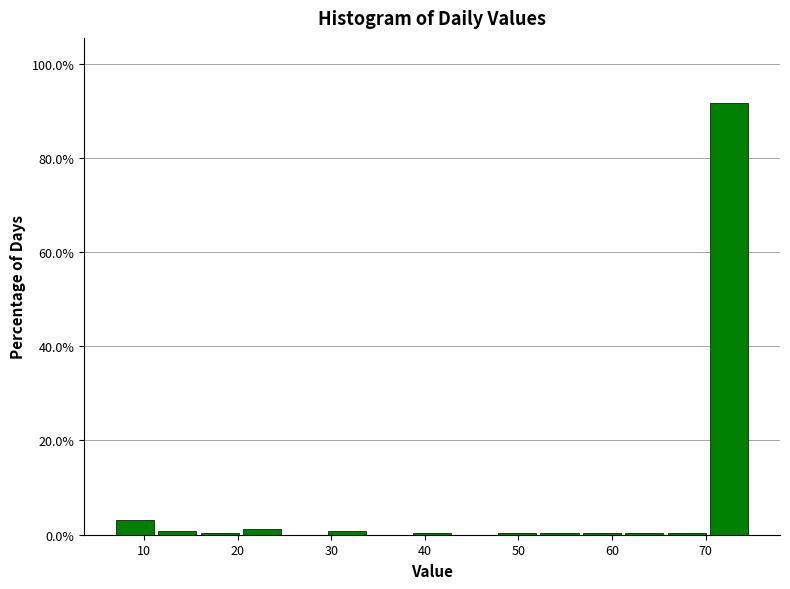

How tall is the bar that spans 70 to 75 on the x-axis? Neither the bar edges nor the heights are printed on the chart, so give them approximately, as read against the axes.

92